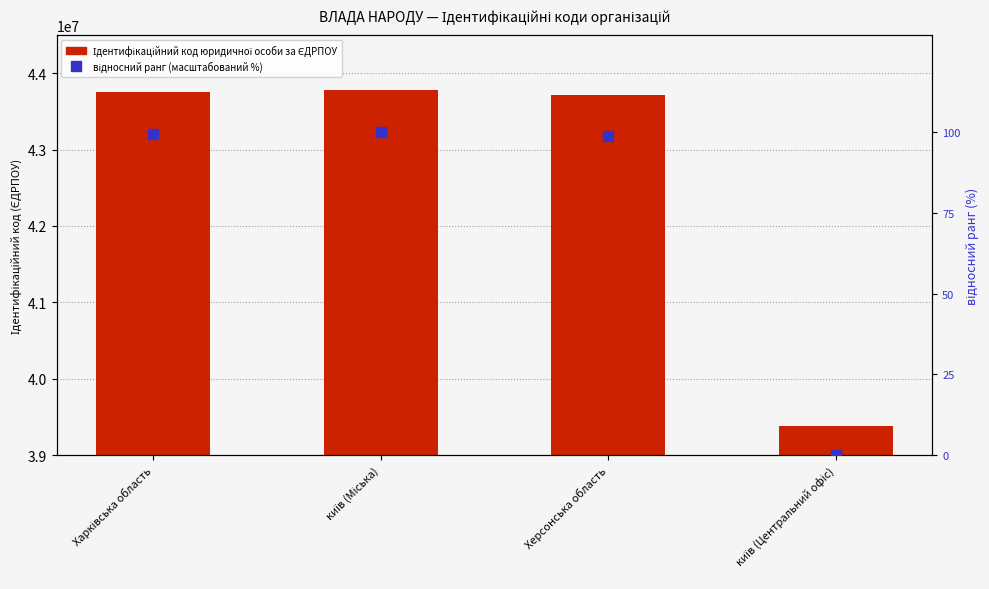

What are all the series names shown in the legend?

Ідентифікаційний код юридичної особи за ЄДРПОУ, відносний ранг (масштабований %)